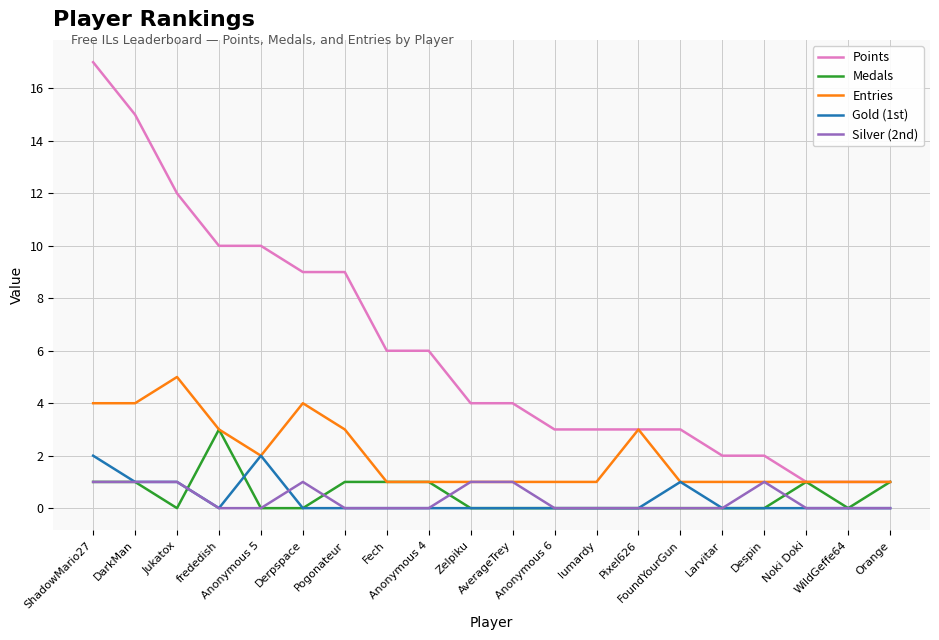

Which series has the largest total across all categories?

Points